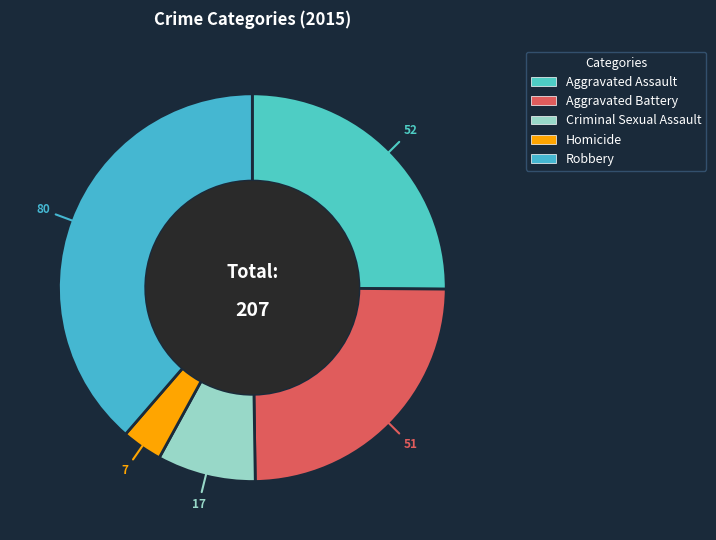

To the nearest percent, what is the difference between the largest and smallest slice percentages?

35%